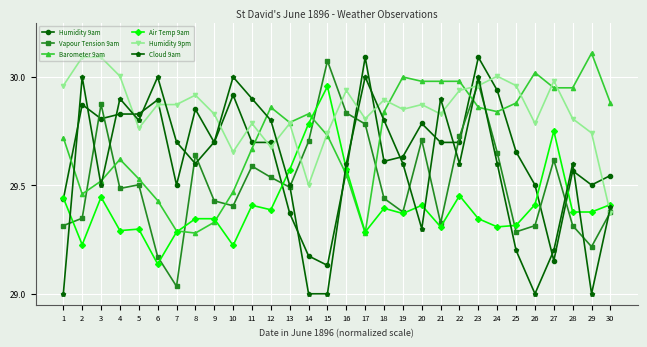

True or false: Barometer 9am and Vapour Tension 9am cross at least once.

True